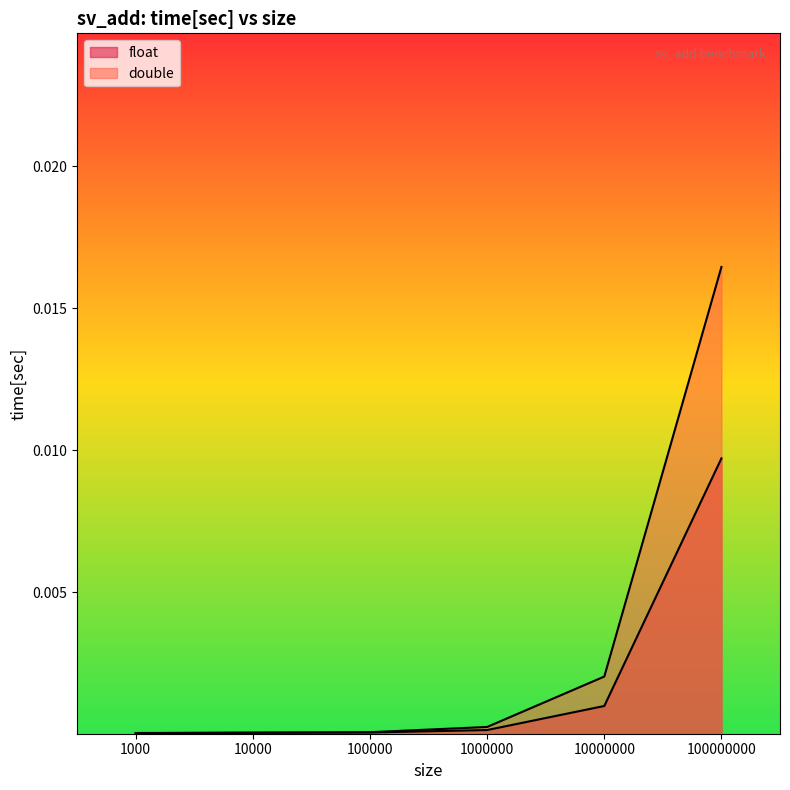

What are all the series names shown in the legend?

float, double